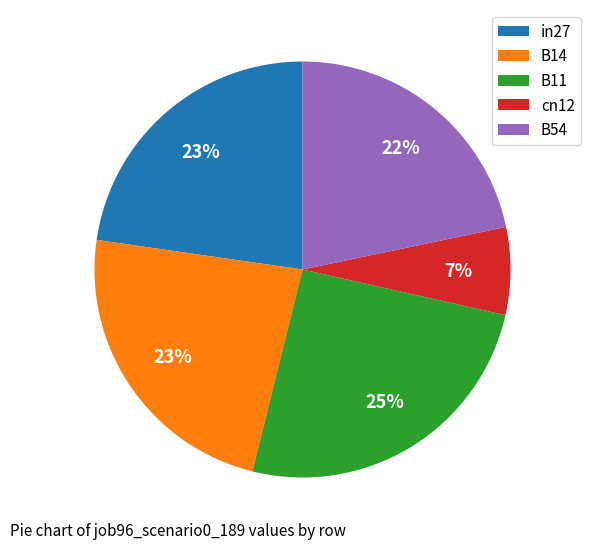

Does B11 represent more than half of the total?

No